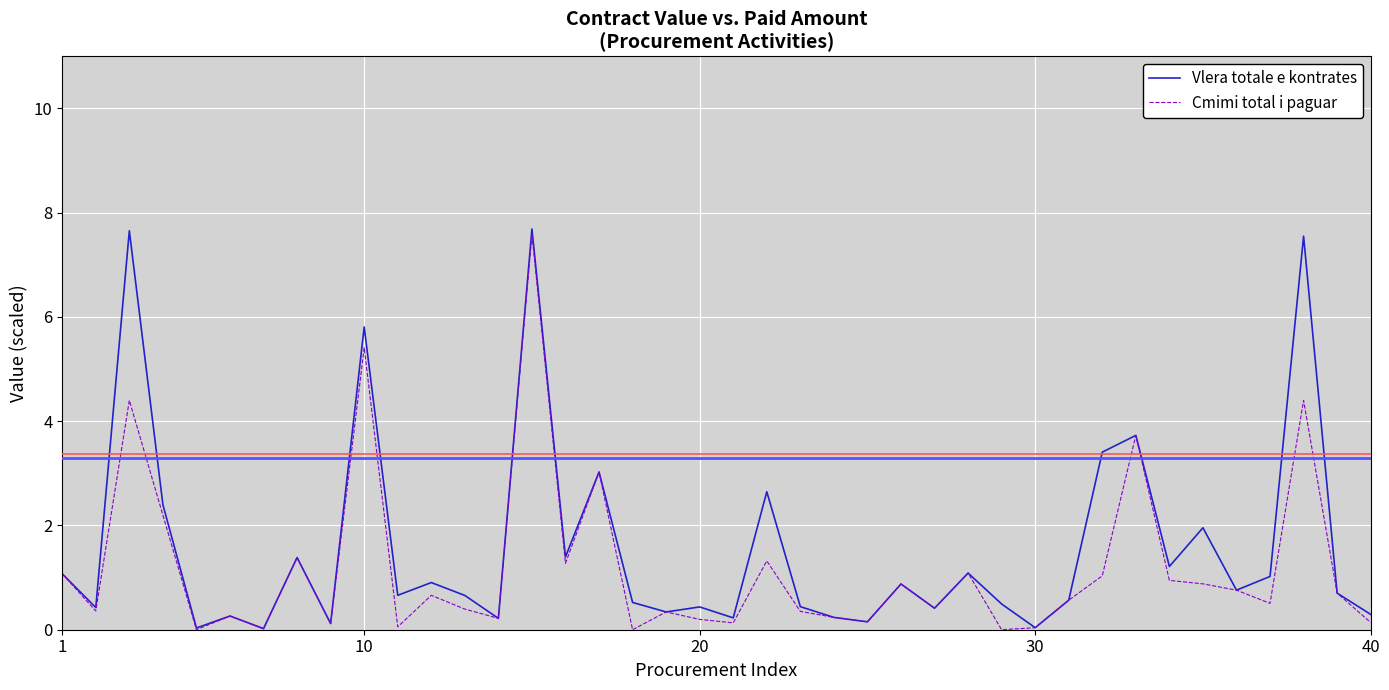

What is the maximum value shown in the chart?

7.7